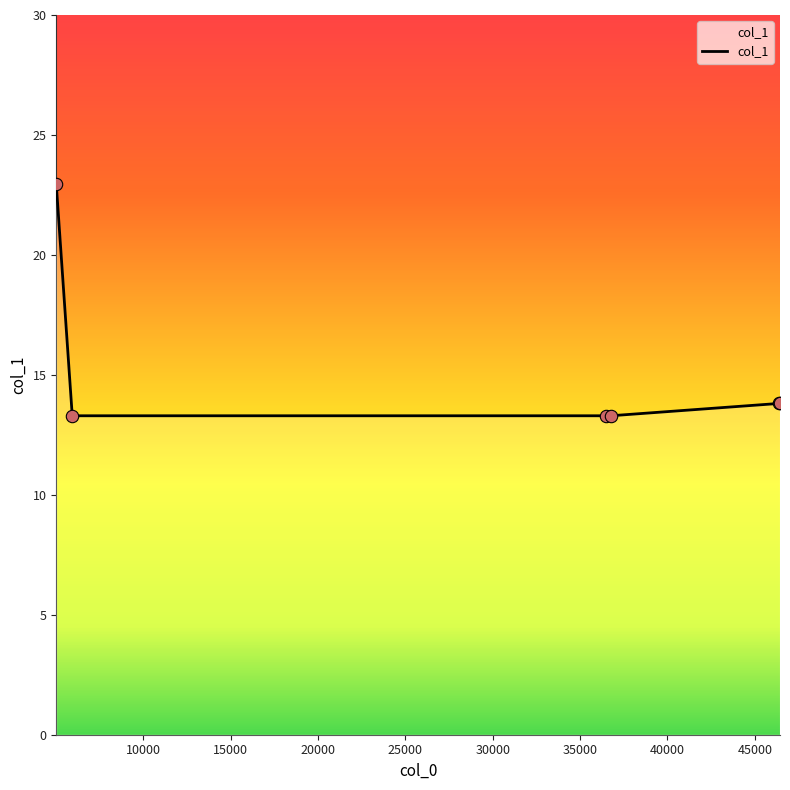

What is the average value?

15.1